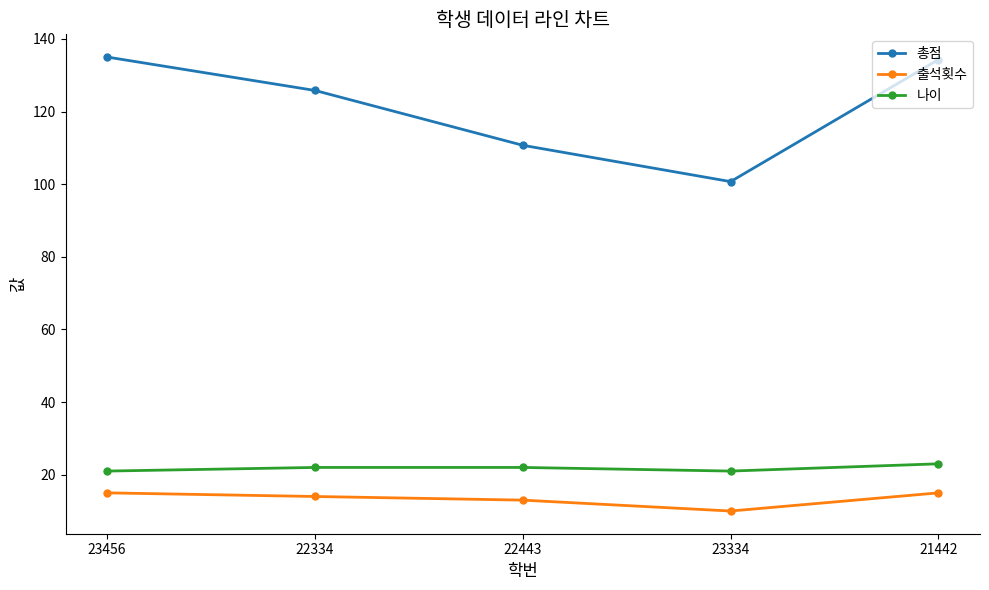

Is it true that 출석횟수 equals 10.0 at 23334?

True